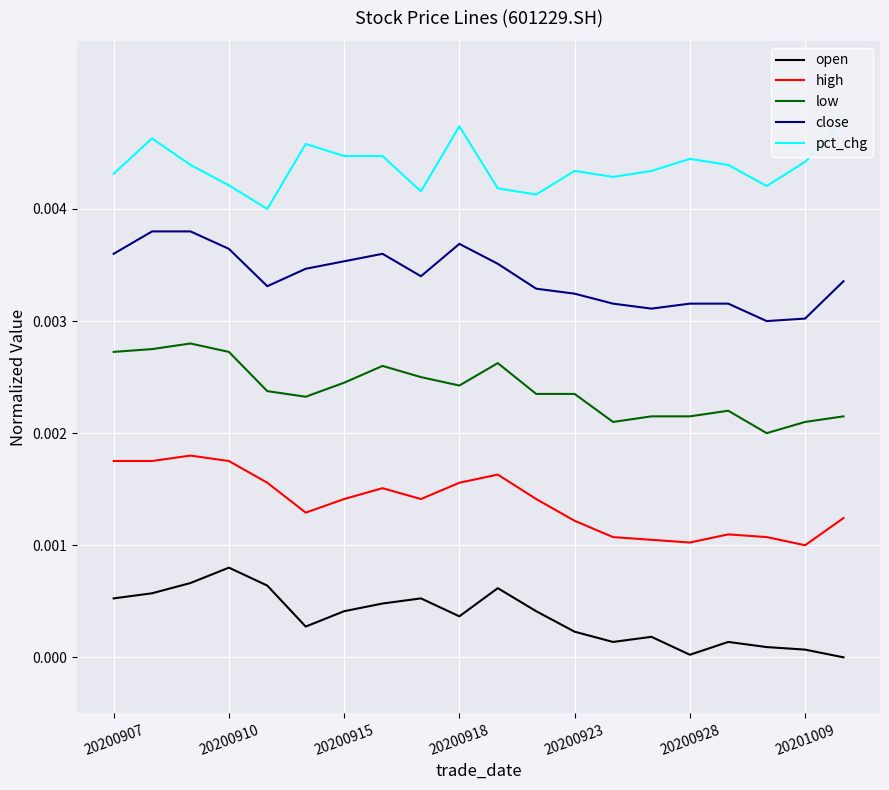

Rank the series at 8 from highest to lowest value.

pct_chg, close, low, high, open